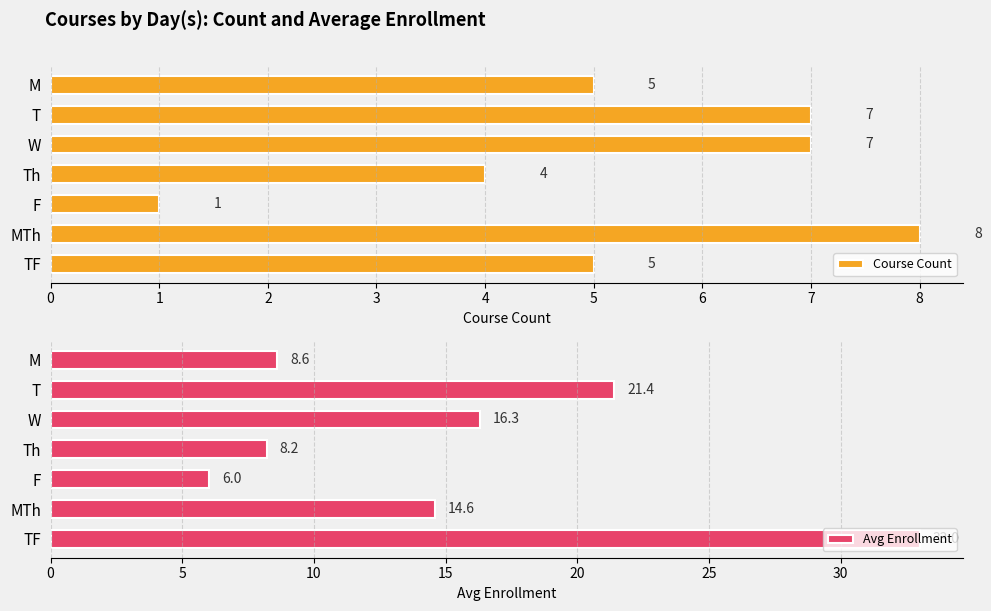

List the labels in order of Avg Enrollment value, largest first.

TF, T, W, MTh, M, Th, F